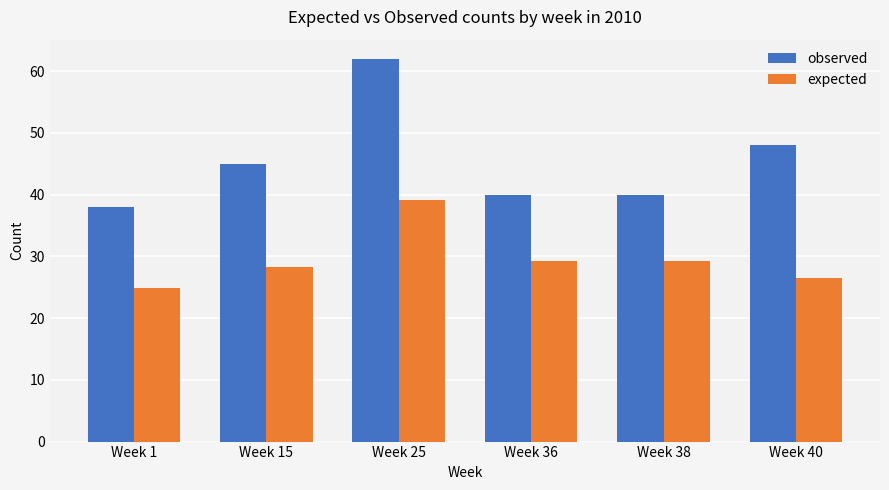

Where is observed nearest to the value 50?

Week 40